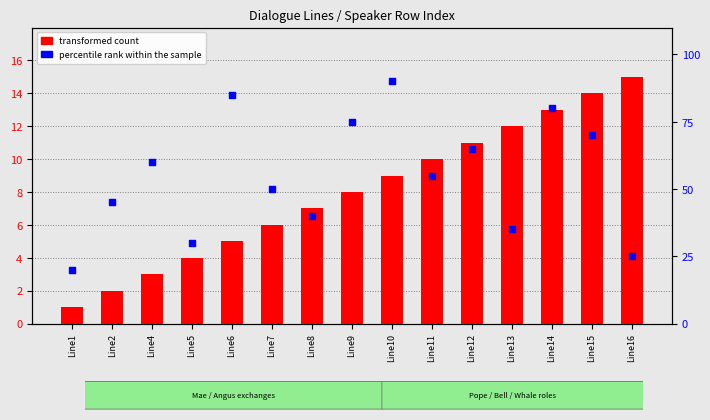

Which series reaches the maximum Y coordinate?

percentile rank within the sample